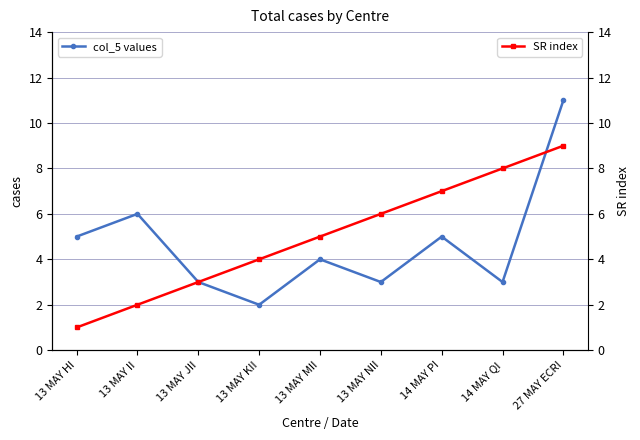

Which series has the largest total across all categories?

SR index